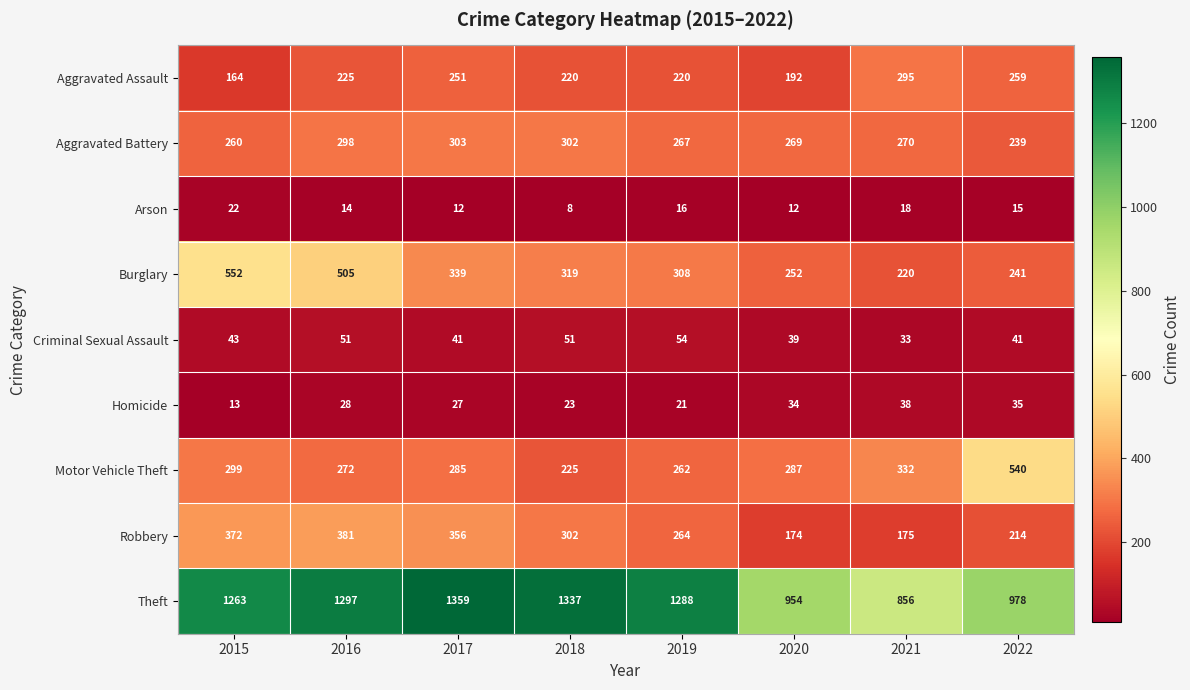

The value of Robbery at 2020 is 174. True or false?

True